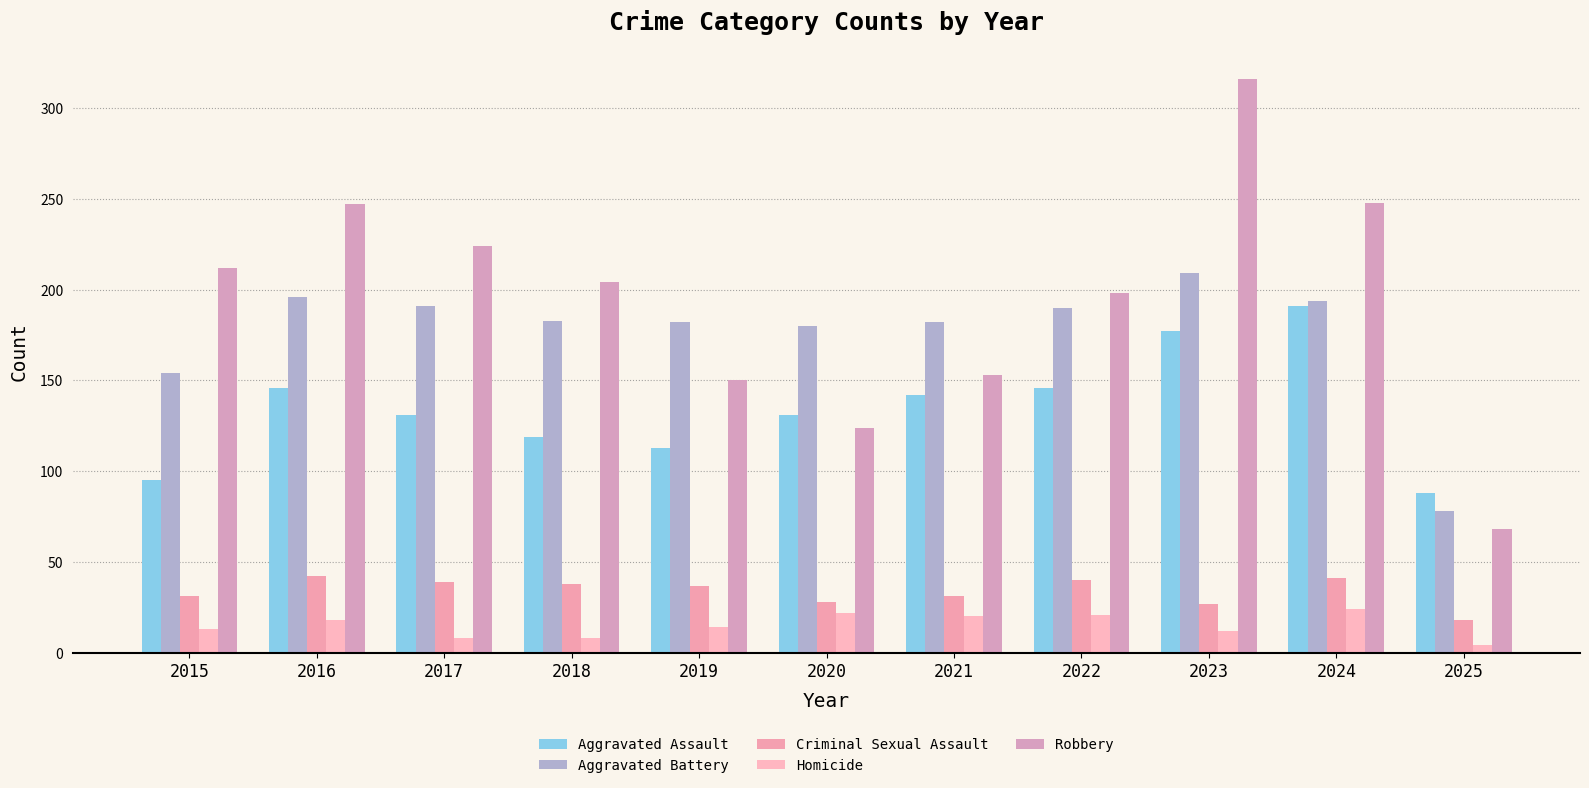

Which series has the largest total across all categories?

Robbery